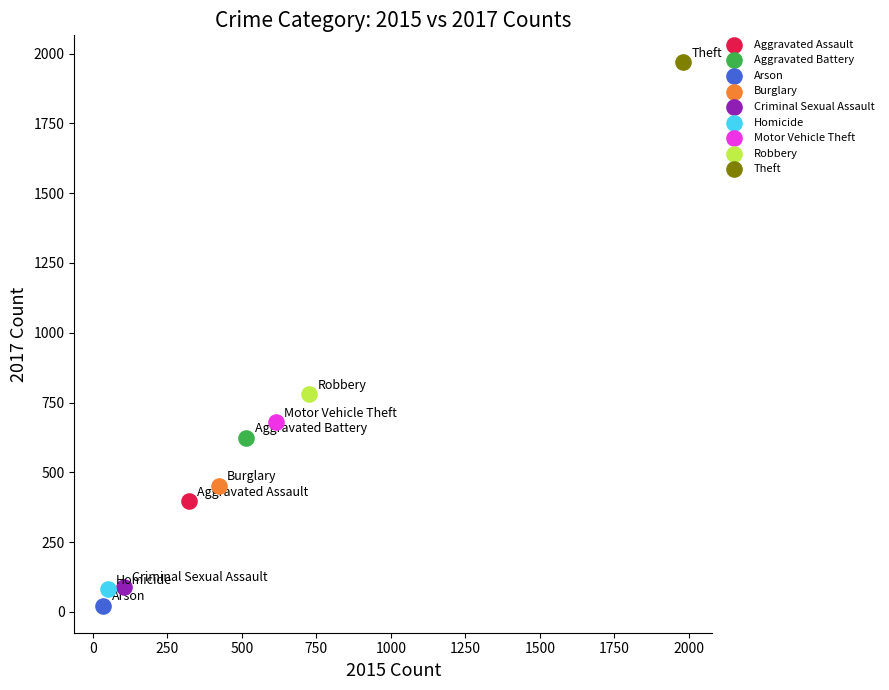

Which series reaches the maximum Y coordinate?

Theft